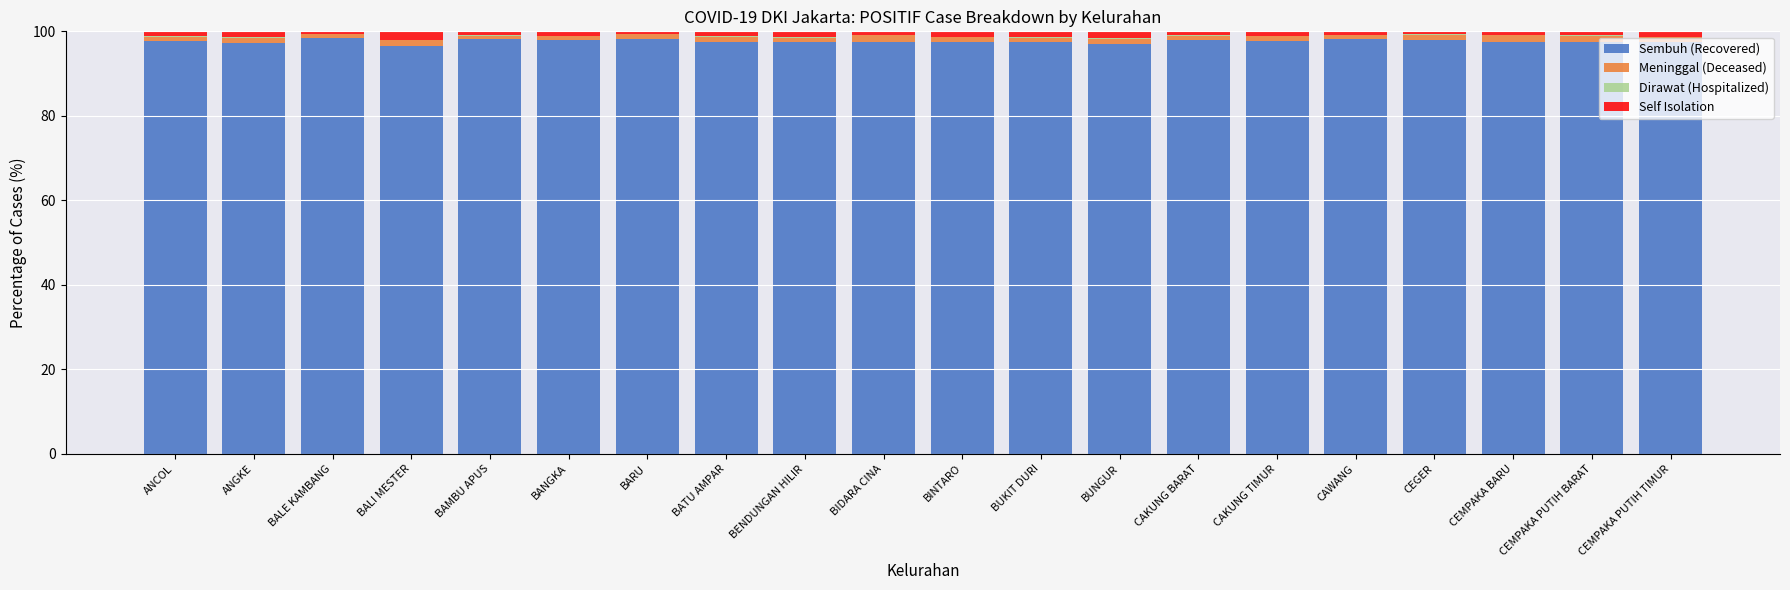

What is the highest value of the Sembuh (Recovered) series?

98.3